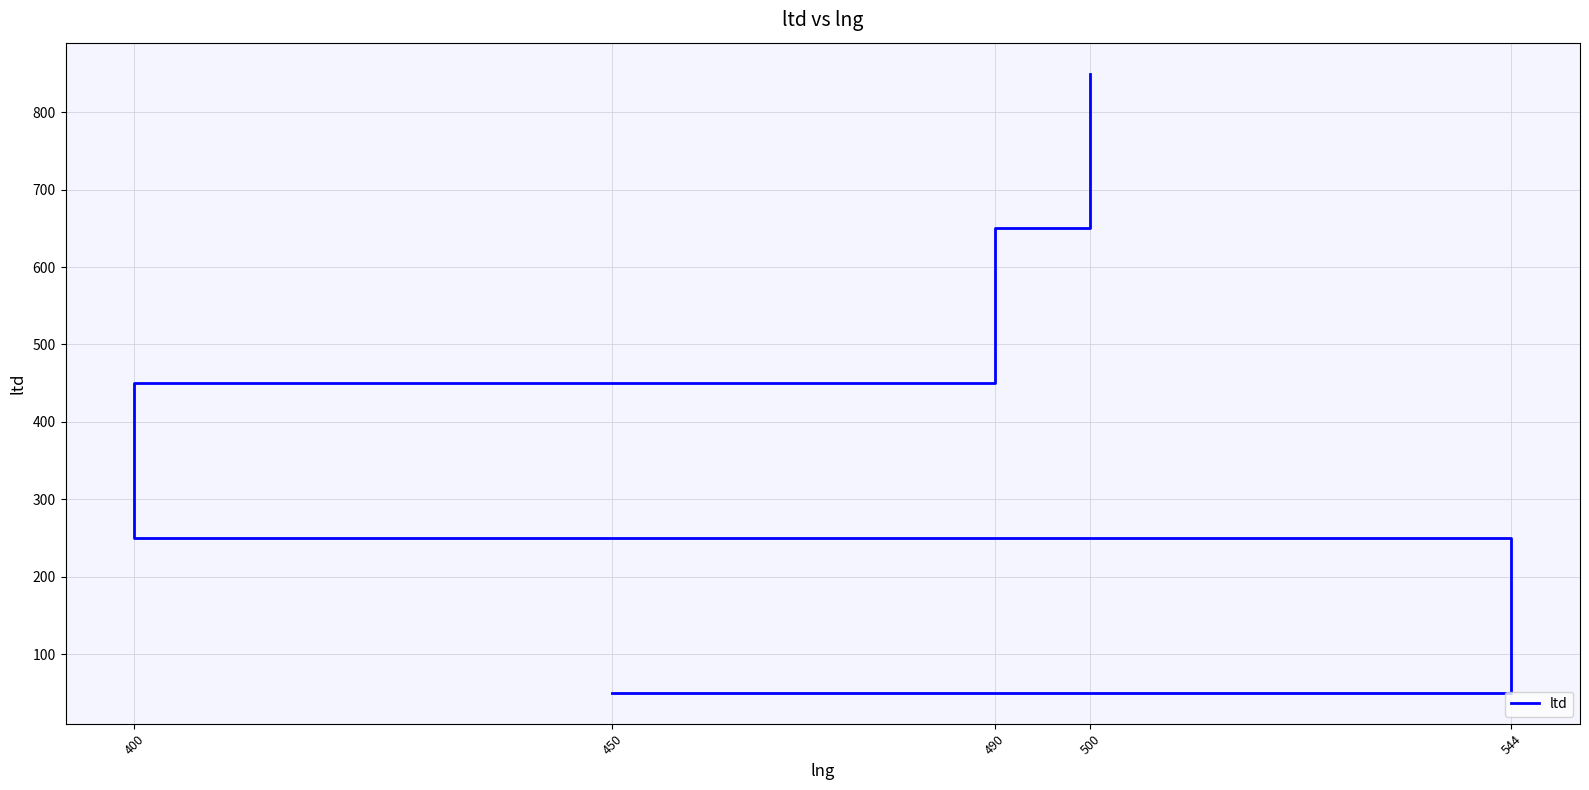

What is the average value?

450